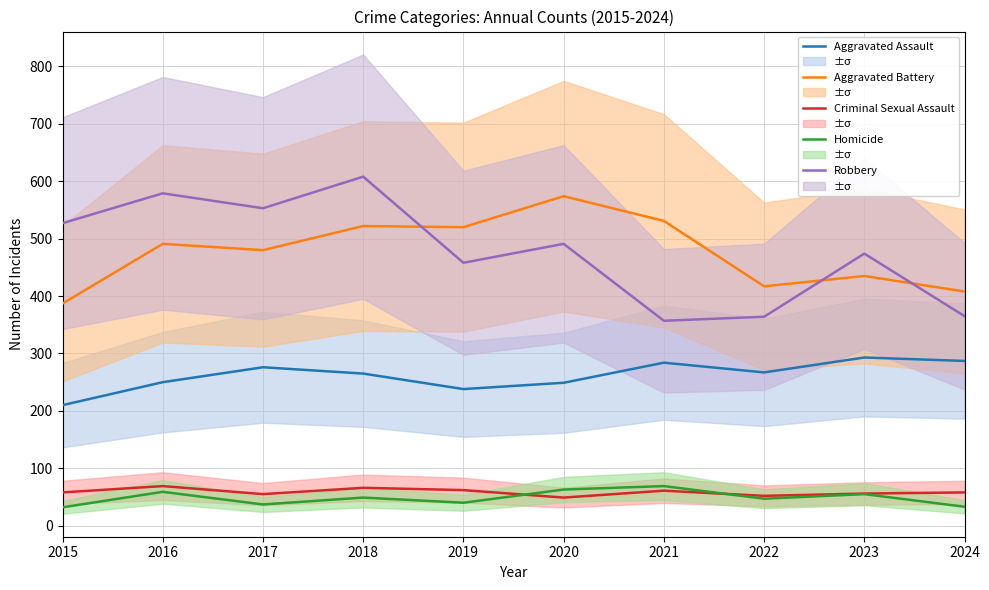

Which series has the largest total across all categories?

Robbery